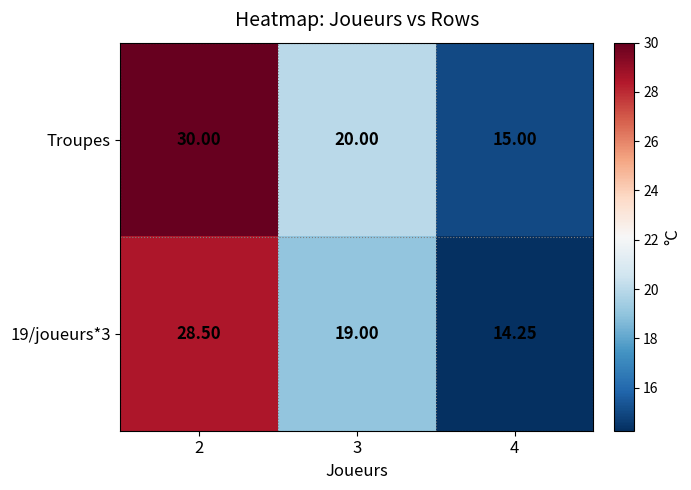

At 4, list the series in order from largest to smallest.

Troupes, 19/joueurs*3